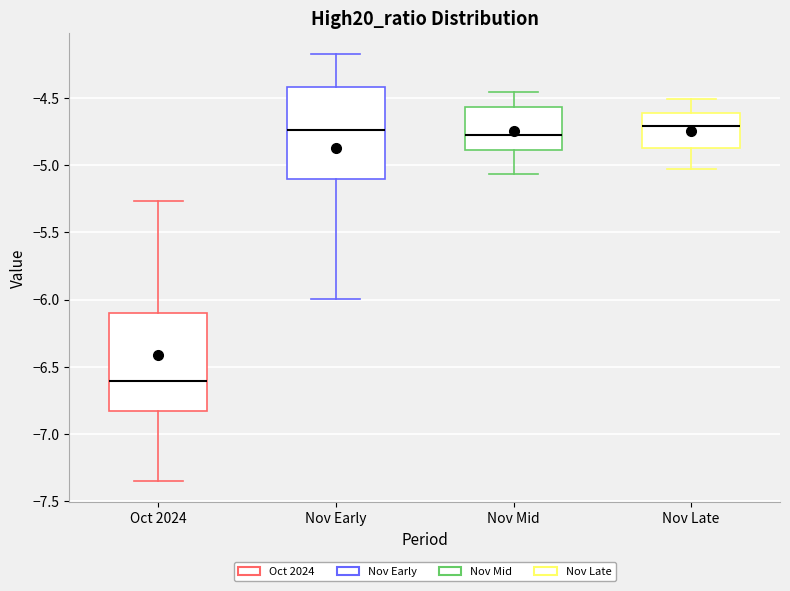

Reading left to right, read every box against the y-axis: the position of its median line, the range the box covers, and the ends of its whiskers. The values are not printed on the chart, so give them approximately, as read against the axis.

Oct 2024: median -6.60, box -6.85 to -6.10, whiskers -7.35 to -5.25
Nov Early: median -4.75, box -5.10 to -4.40, whiskers -6.00 to -4.20
Nov Mid: median -4.75, box -4.90 to -4.55, whiskers -5.05 to -4.45
Nov Late: median -4.70, box -4.85 to -4.60, whiskers -5.05 to -4.50